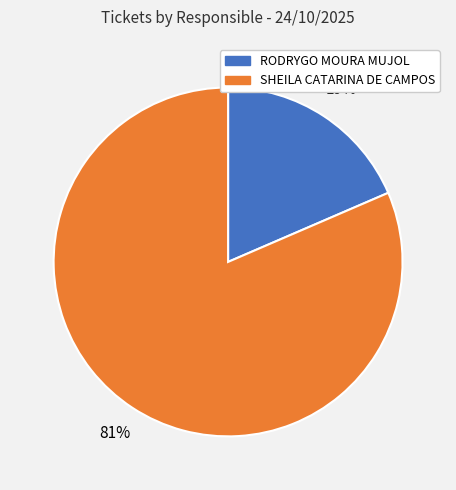

Which has a higher value, SHEILA CATARINA DE CAMPOS or RODRYGO MOURA MUJOL?

SHEILA CATARINA DE CAMPOS